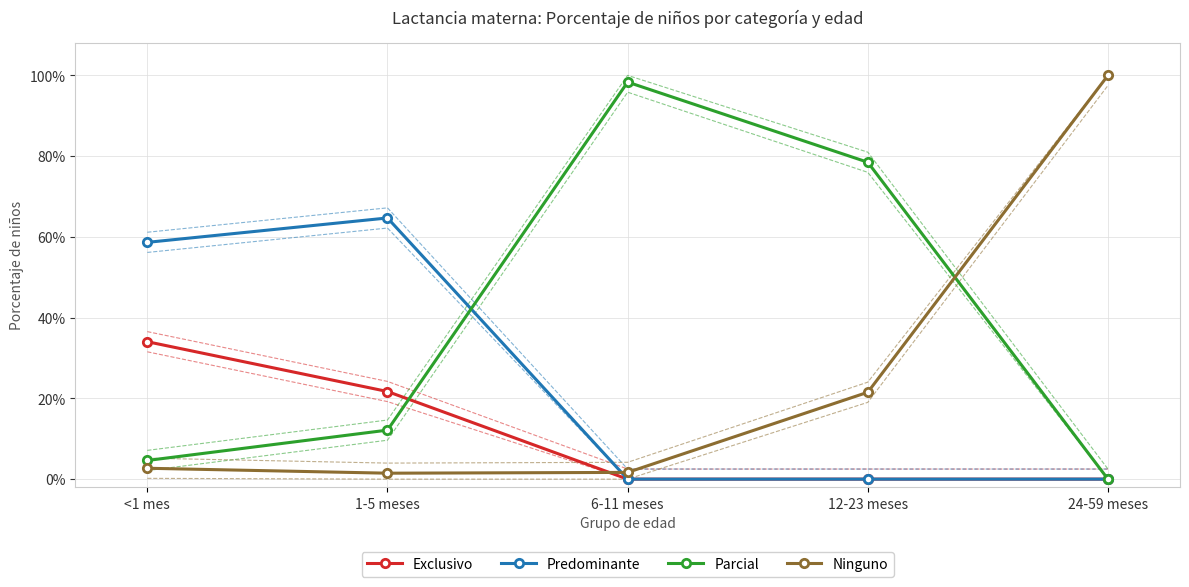

How many intersections are there between Parcial and Predominante?

1